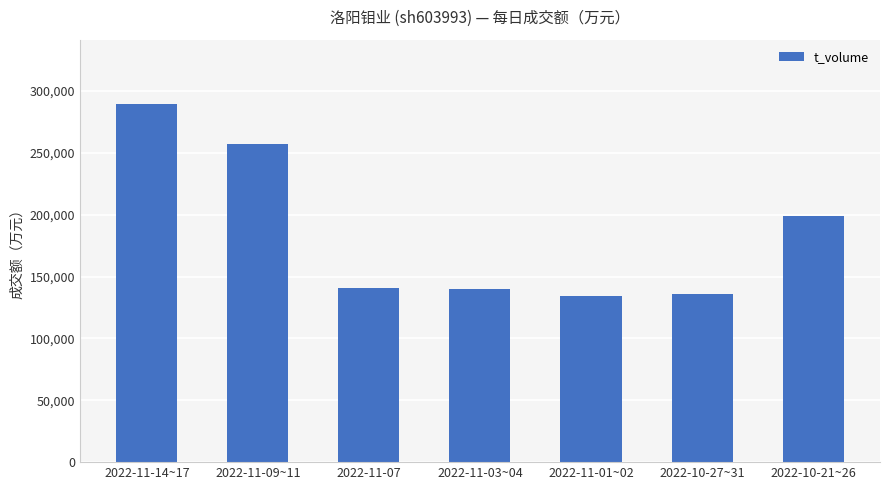

What is the maximum value shown in the chart?

289377